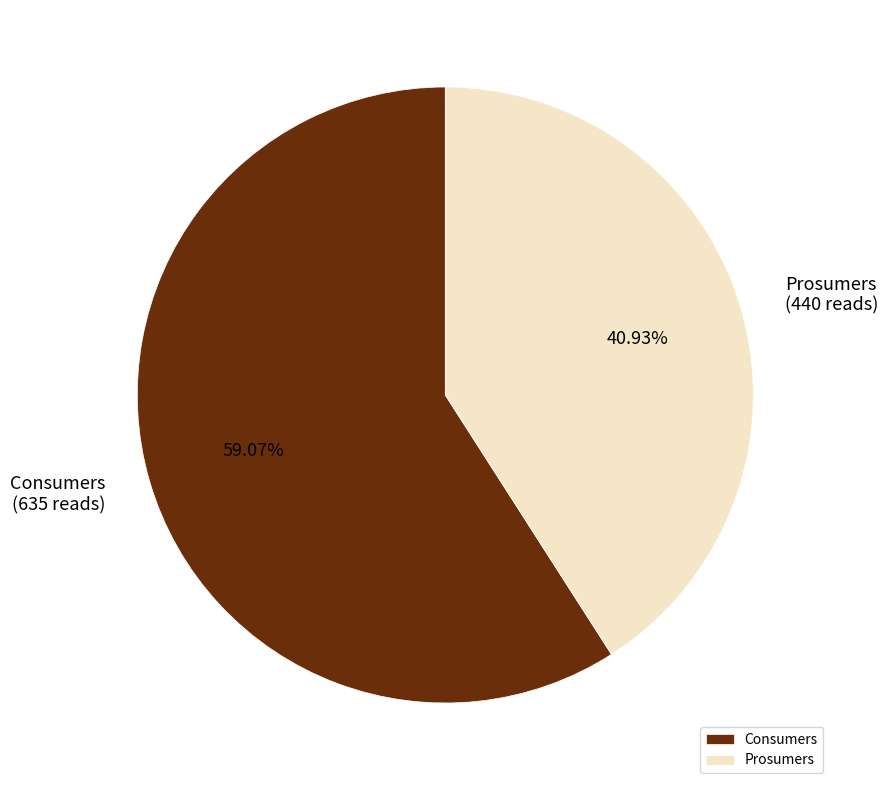

The Prosumers slice represents 41% of the pie. True or false?

True